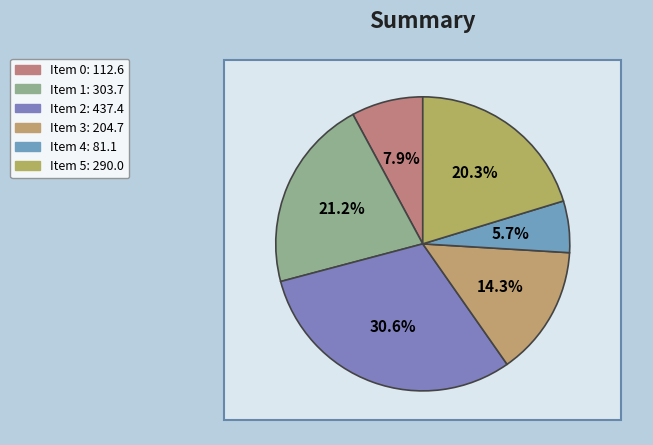

Rank the categories by value from highest to lowest.

2, 1, 5, 3, 0, 4